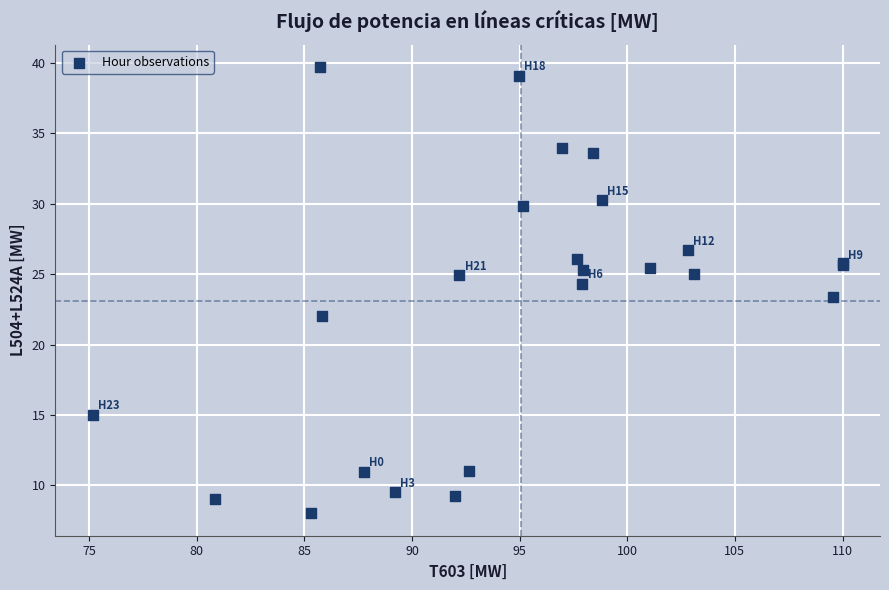

What Y value in the scatter plot is closest to 23?

23.4